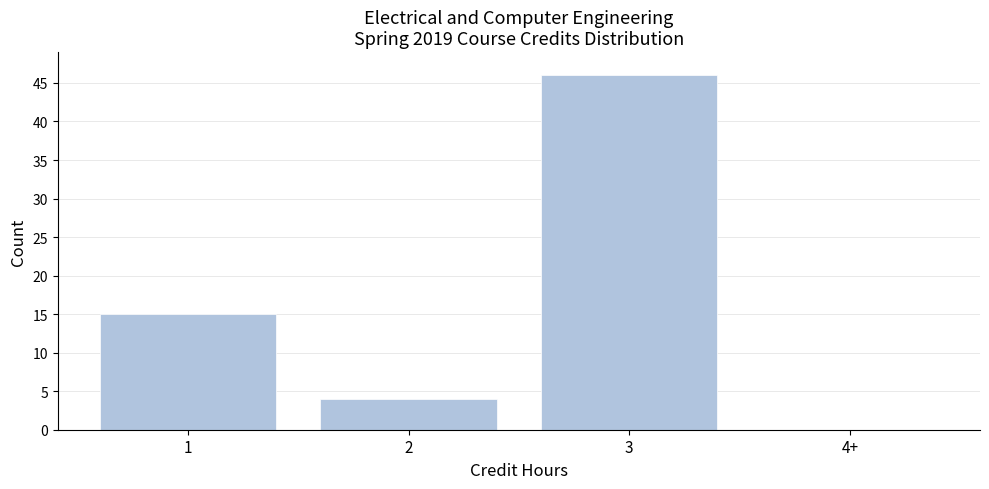

Reading left to right, what are all the values shown in this chart?

1=15	2=4	3=46	4+=0